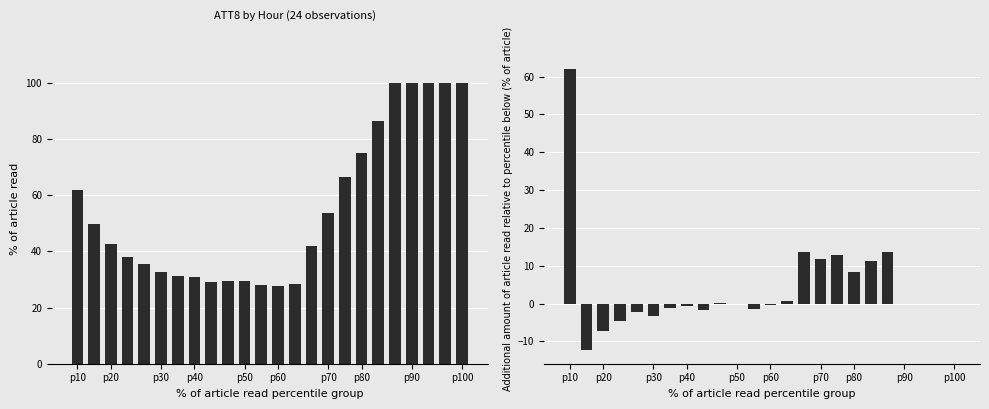

Rank the series by their average value, from lowest to highest.

ATT8_diff, ATT8